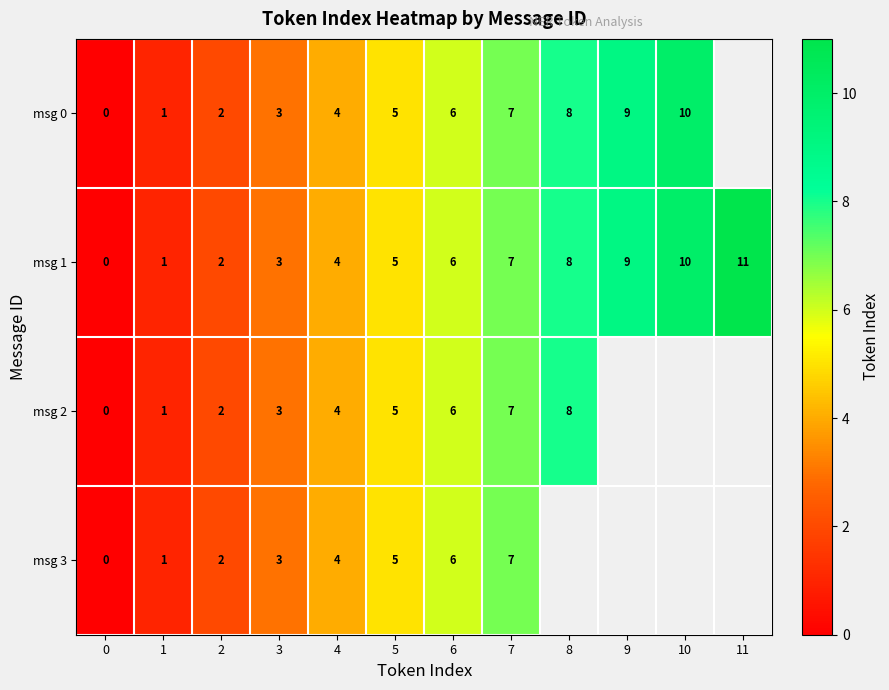

At which label is msg 1 closest to 5?

5